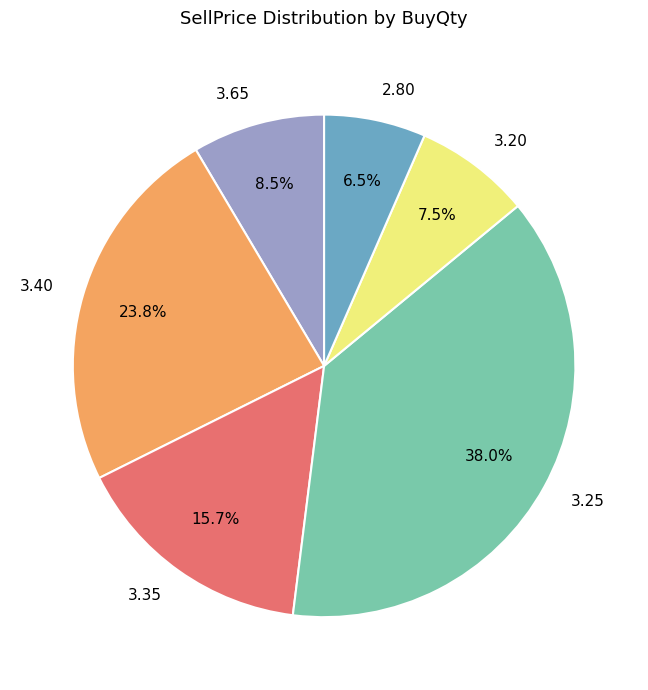

Rank the categories by value from highest to lowest.

3.25, 3.40, 3.35, 3.65, 3.20, 2.80